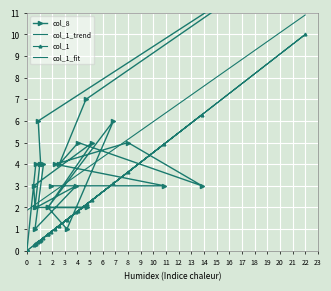

How many categories are shown in the chart?

30